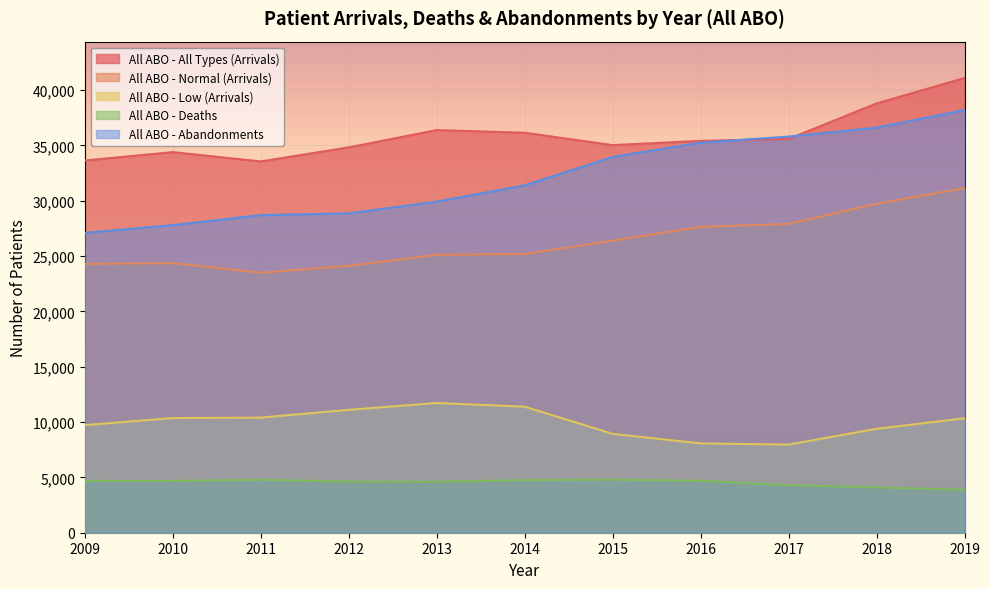

Is it true that All ABO - Deaths equals 4678 at 2010?

True